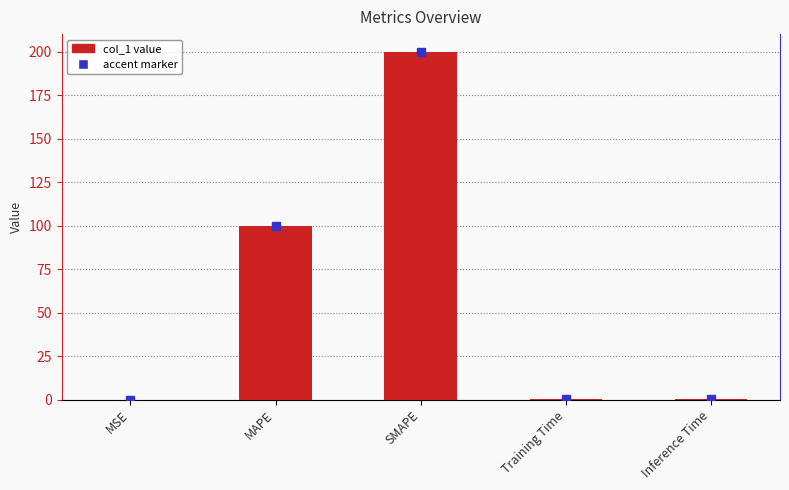

What is the change in value from MSE to Training Time?

+0.1